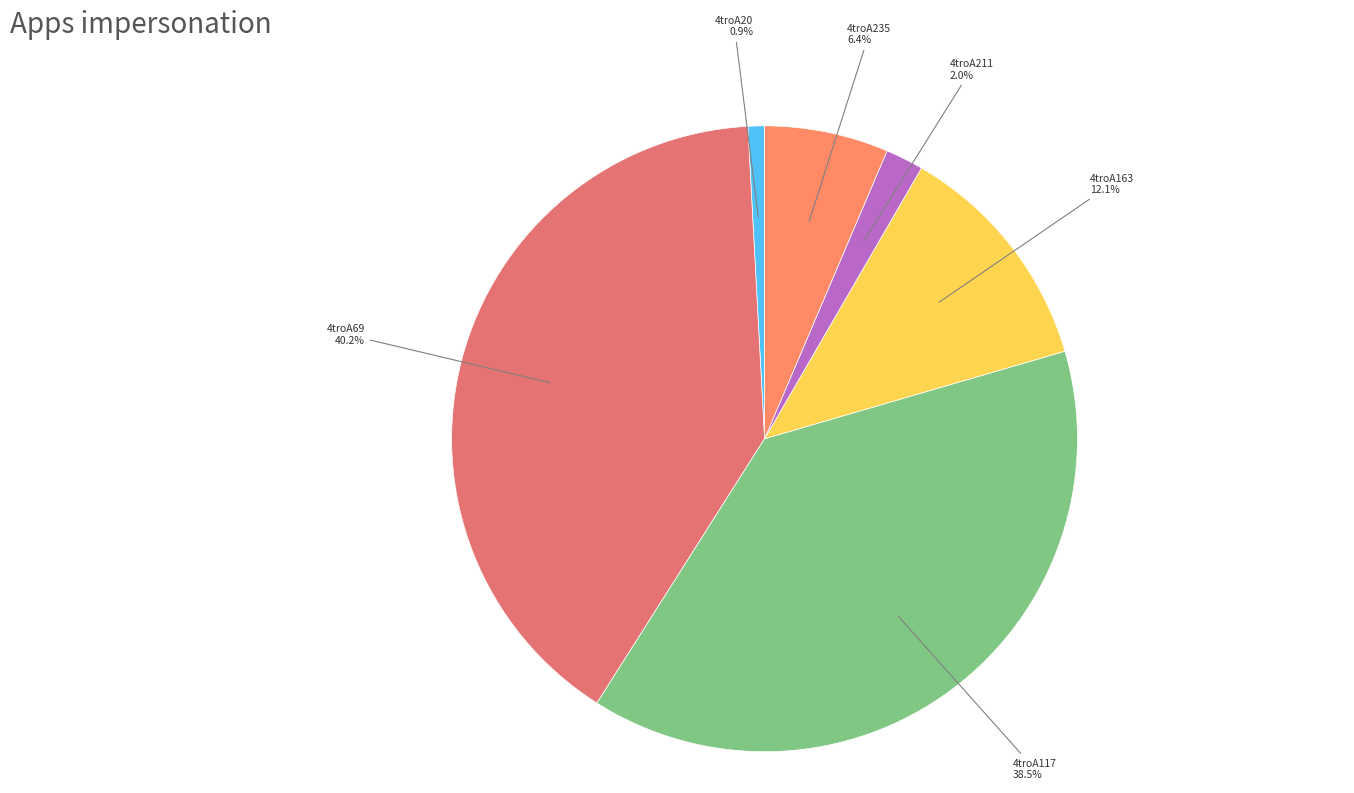

How many segments does this pie chart have?

6